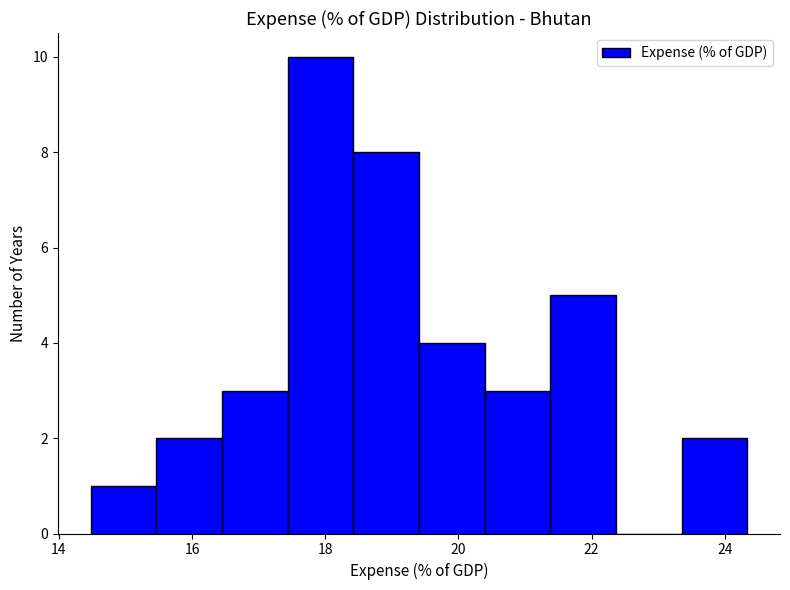

Over which range of the x-axis is the bar tallest?

17.4 to 18.4